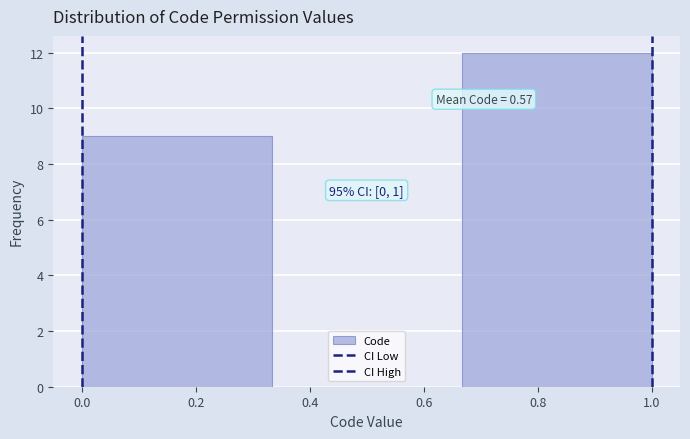

Over which range of the x-axis is the bar tallest?

0.66 to 1.00